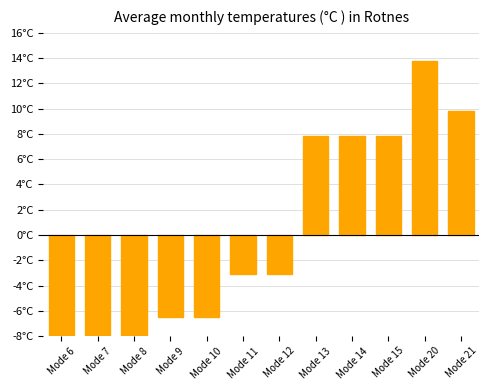

Which category has the lowest value across all series?

Mode 6